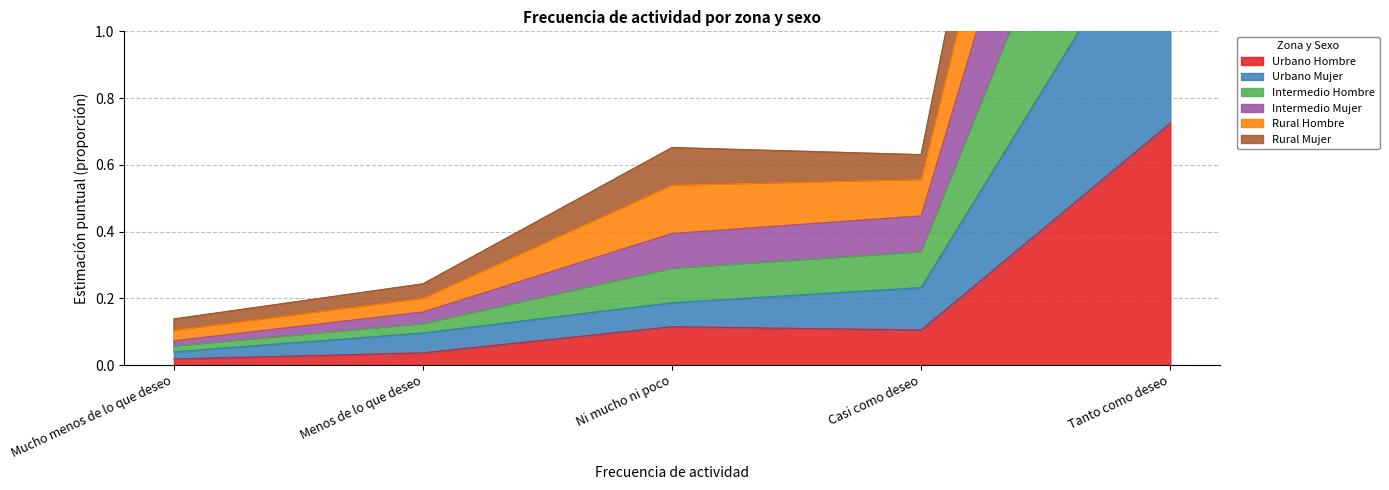

At which label is Urbano Hombre closest to 0?

Mucho menos de lo que deseo